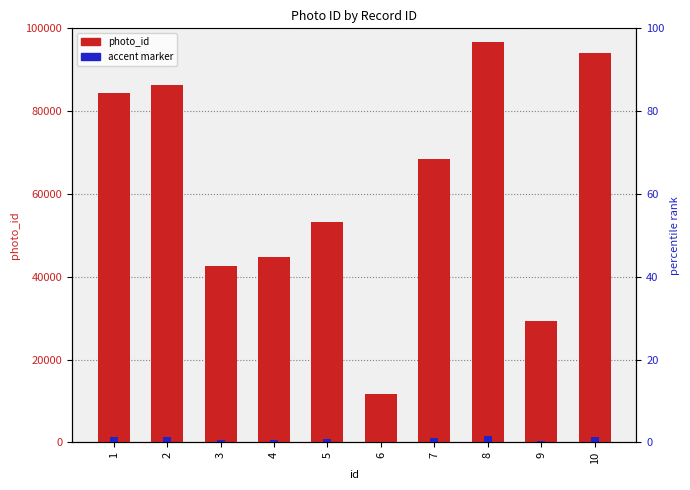

Which label corresponds to the largest value in the chart?

8